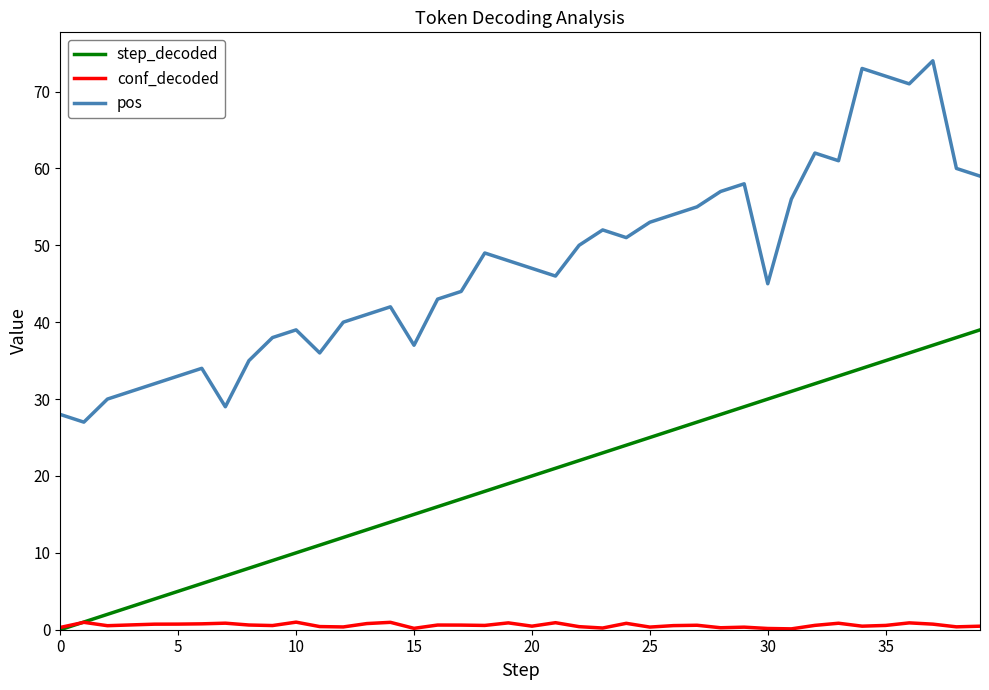

What is the greatest value displayed?

74.0